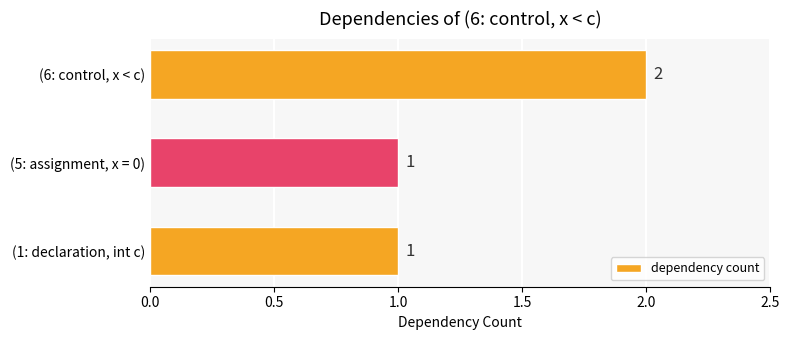

What is the ratio of the value at (1: declaration, int c) to the value at (5: assignment, x = 0)?

1.0